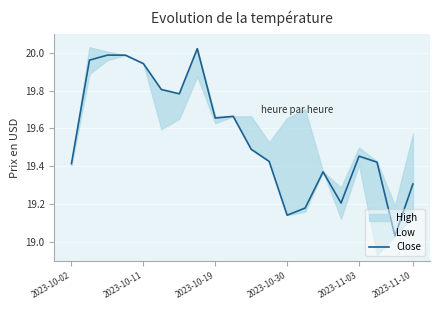

What is the ratio of the value at 7 to the value at 6?

1.0